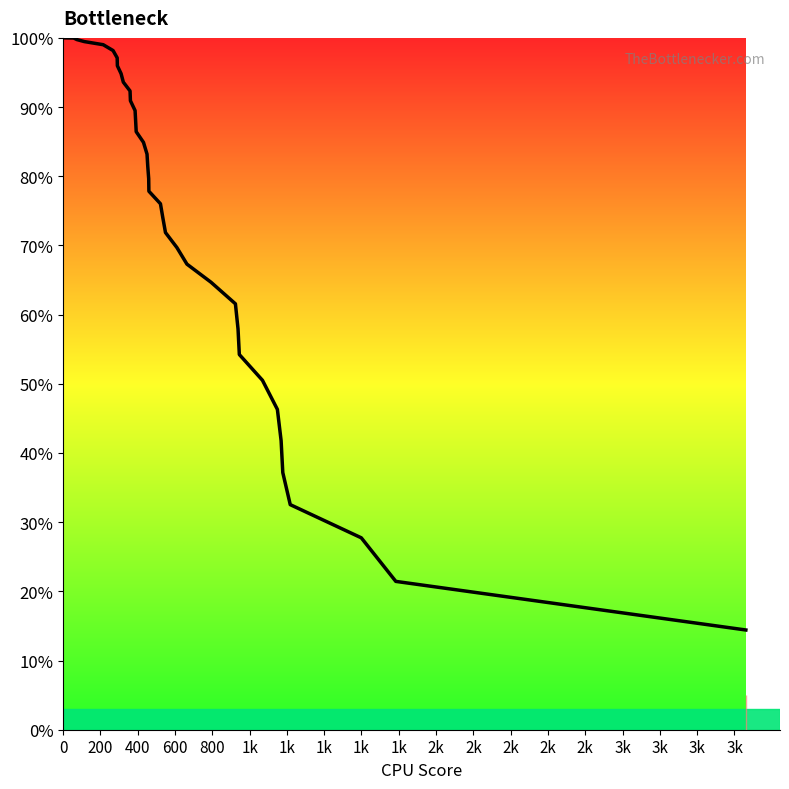

What is the minimum value shown in the chart?

14.4